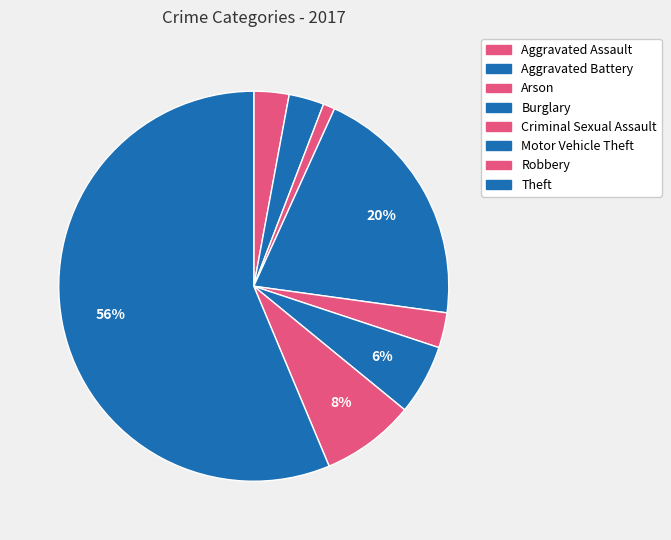

What is the largest slice in the pie chart?

Theft